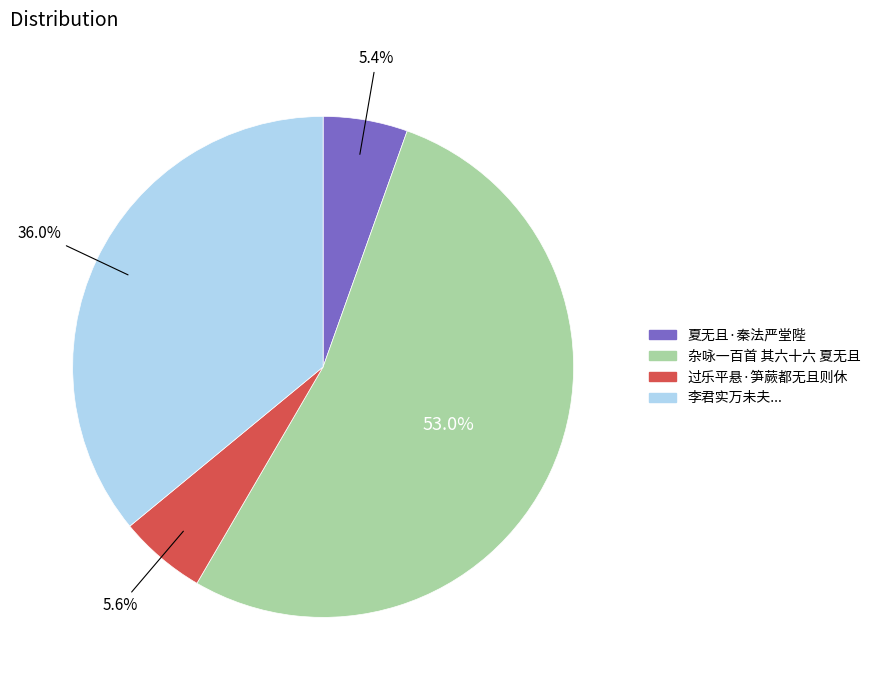

Is there any slice that represents more than half of the pie?

Yes